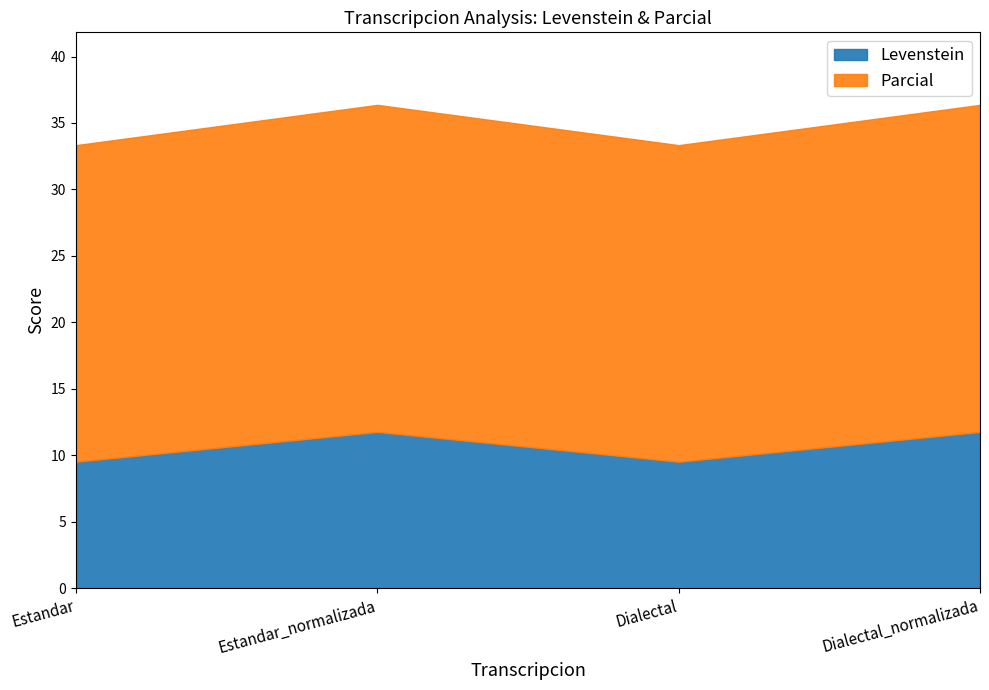

Reading left to right, list all the values displayed in this chart.

Levenstein: 9.5	11.8	9.5	11.8
Parcial: 33.3	36.4	33.3	36.4